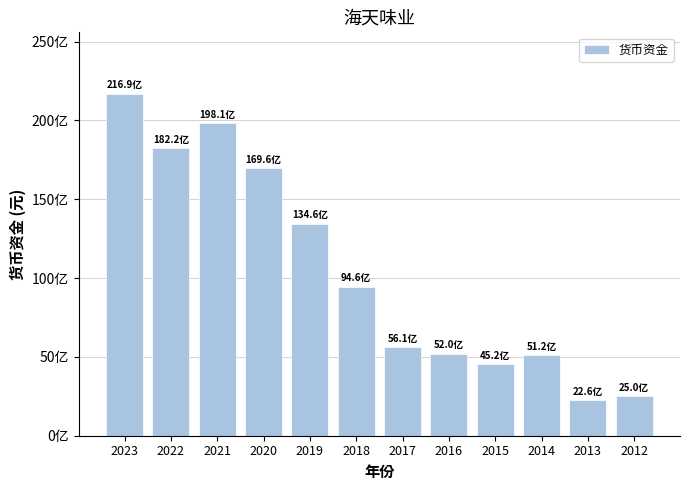

Where is the data nearest to the value 11977112063?

2019